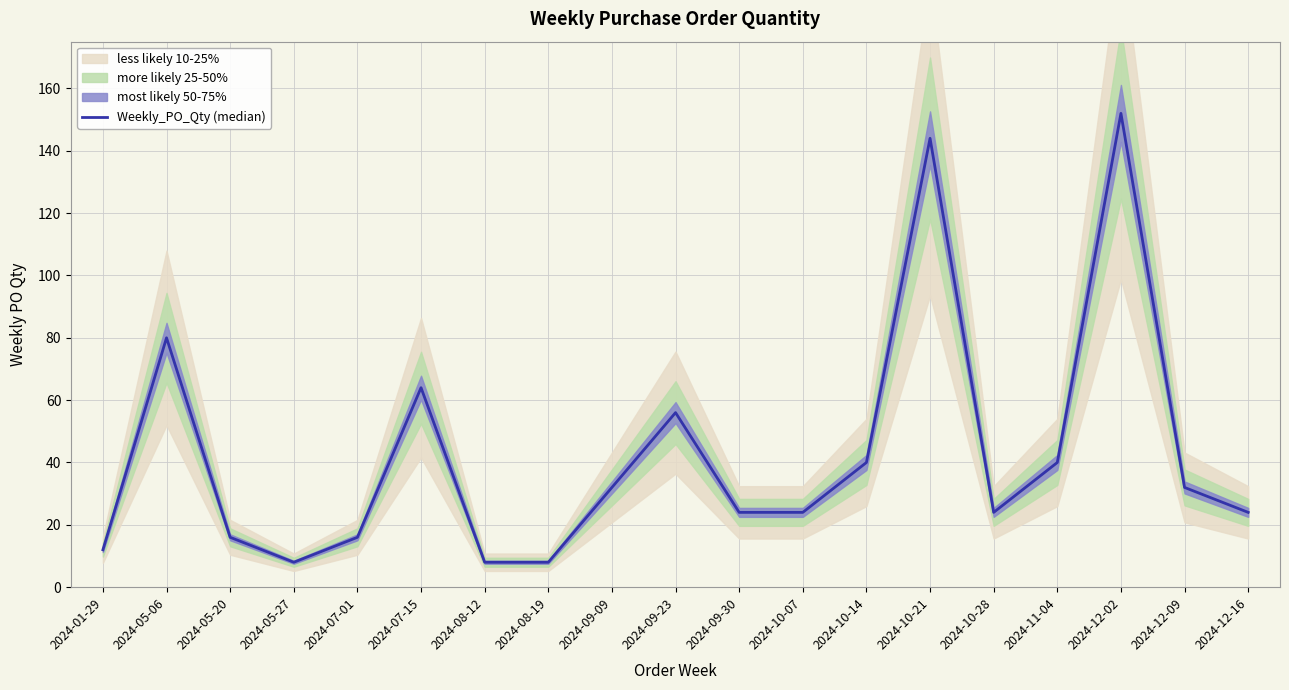

List the labels in order of value, largest first.

2024-12-02, 2024-10-21, 2024-05-06, 2024-07-15, 2024-09-23, 2024-10-14, 2024-11-04, 2024-09-09, 2024-12-09, 2024-09-30, 2024-10-07, 2024-10-28, 2024-12-16, 2024-05-20, 2024-07-01, 2024-01-29, 2024-05-27, 2024-08-12, 2024-08-19